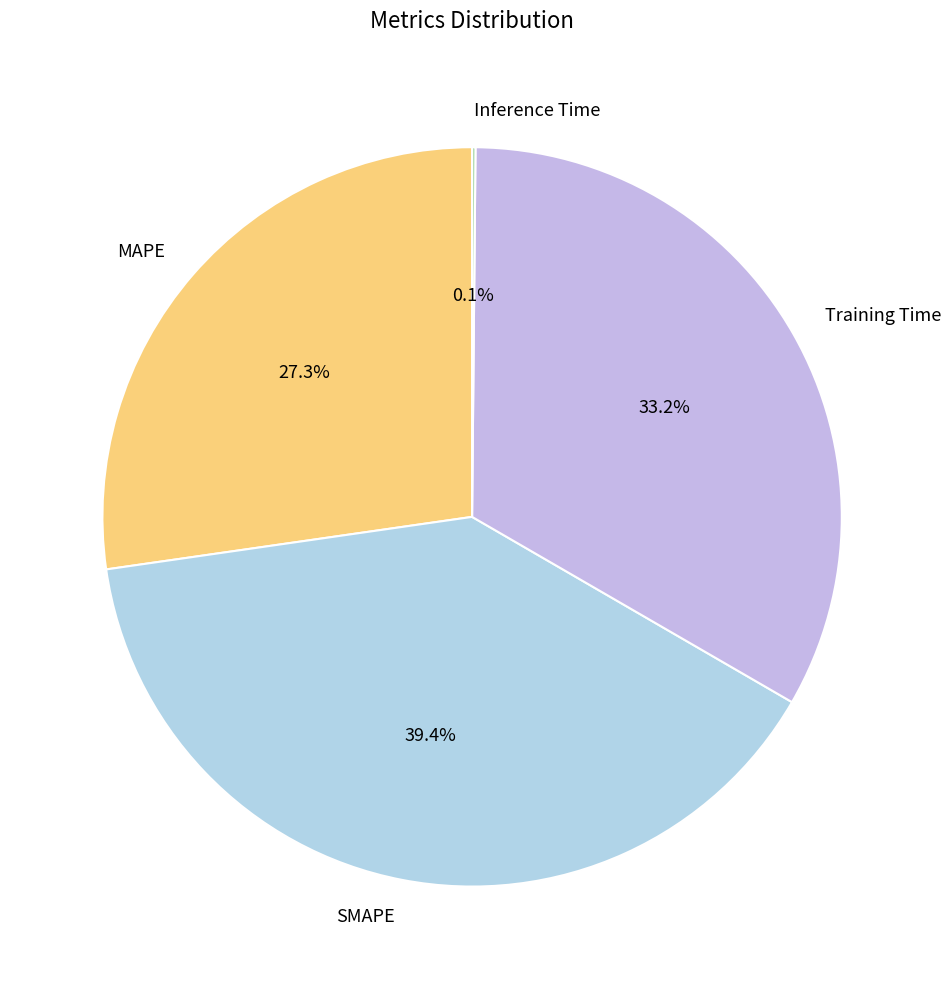

True or false: SMAPE accounts for 39% of the total.

True